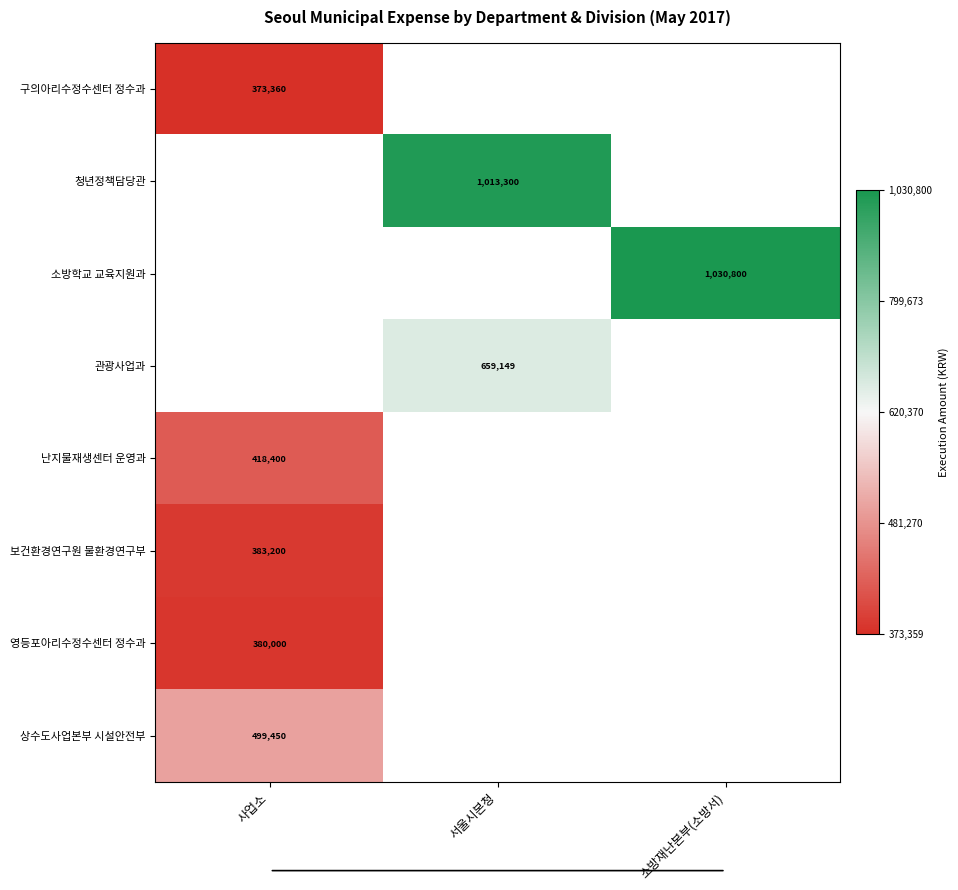

How many values in 상수도사업본부 시설안전부 are above zero?

1